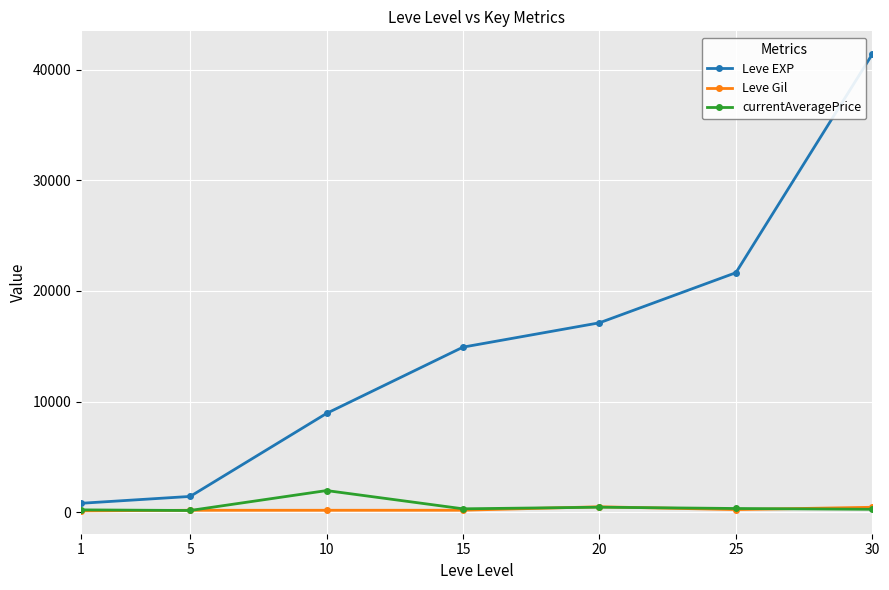

What is the value of the Leve EXP point at the 7th from the left?

41410.0